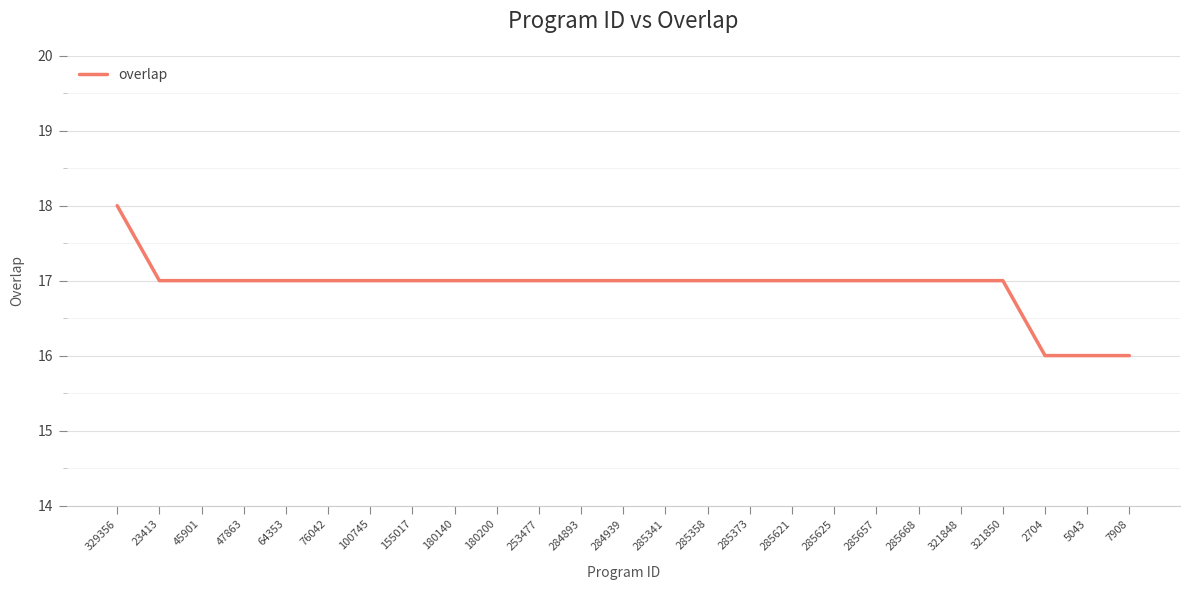

What is the smallest value displayed?

16